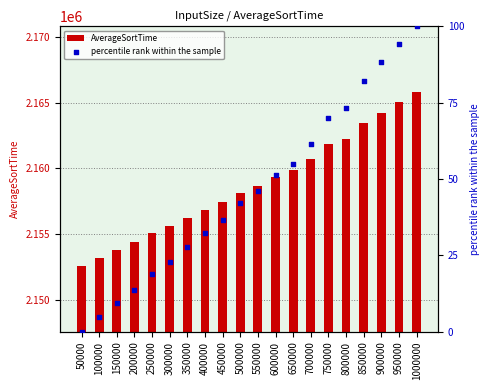

Which series contains the lowest Y value?

percentile rank within the sample